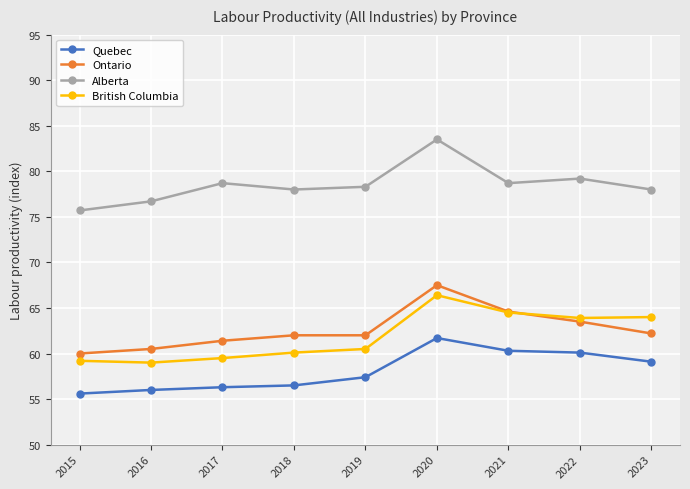

What is the average value of the Ontario series?

62.6